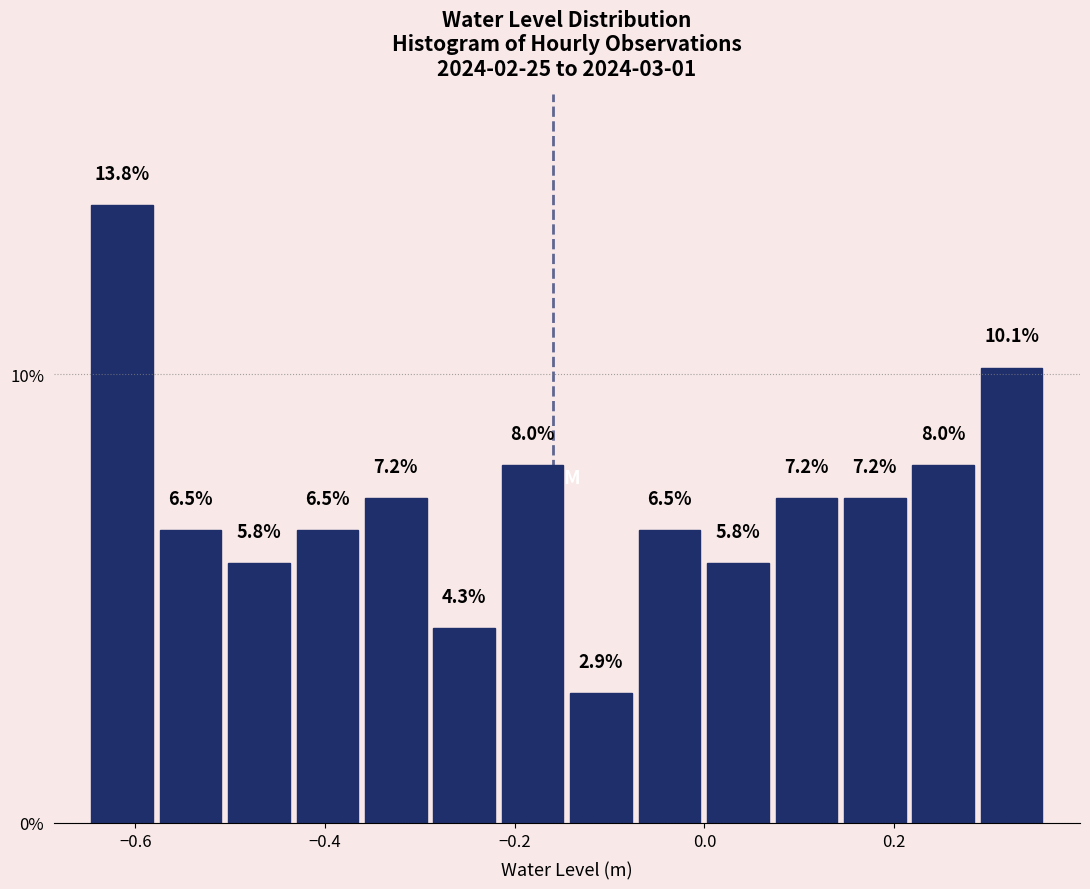

Around what value on the x-axis is the tallest bar? Give the approximate position of its centre, as read against the axis.

-0.62